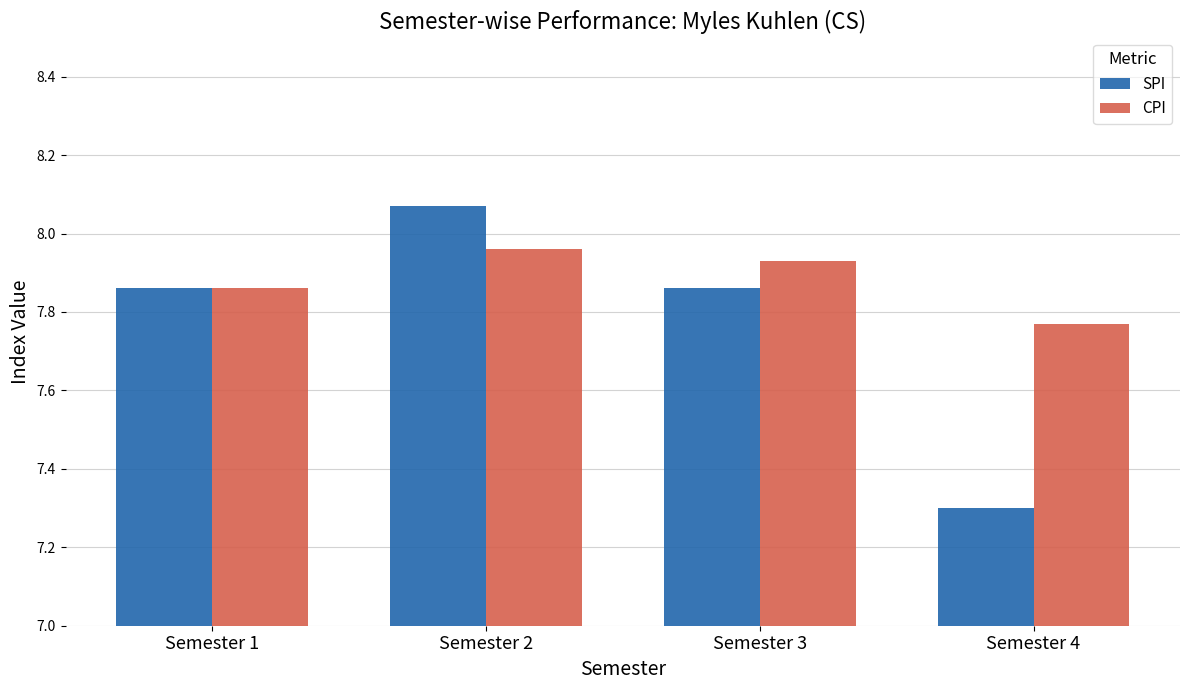

What is the difference between the maximum and second lowest values in the CPI series?

0.1